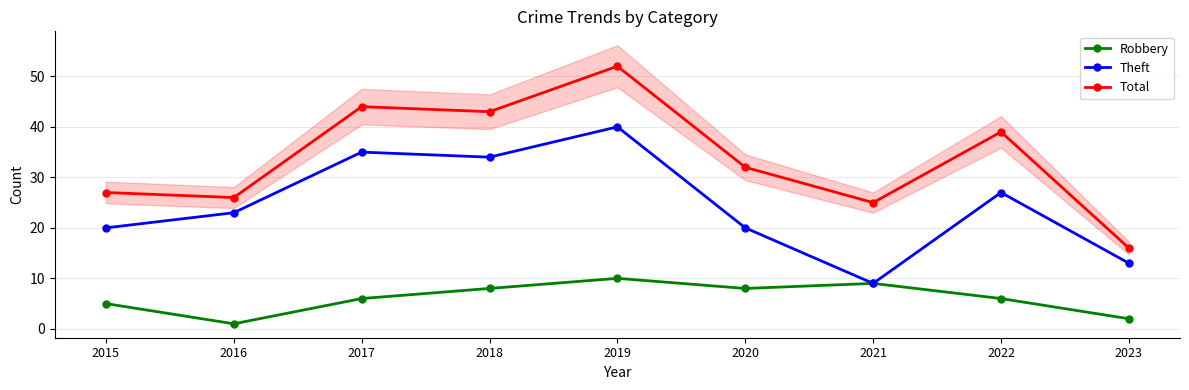

Reading right to left, extract all data points from this chart.

Robbery: 2	6	9	8	10	8	6	1	5
Theft: 13	27	9	20	40	34	35	23	20
Total: 16	39	25	32	52	43	44	26	27